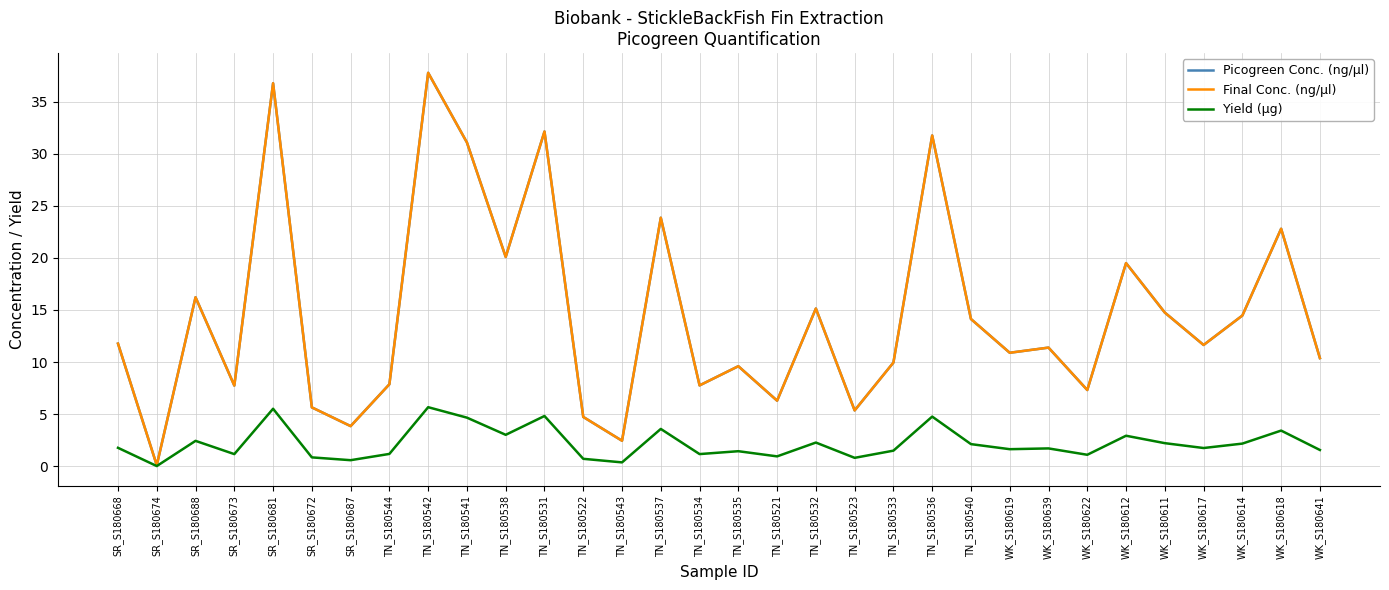

At TN_S180531, list the series in order from largest to smallest.

Picogreen Conc. (ng/µl), Final Conc. (ng/µl), Yield (µg)